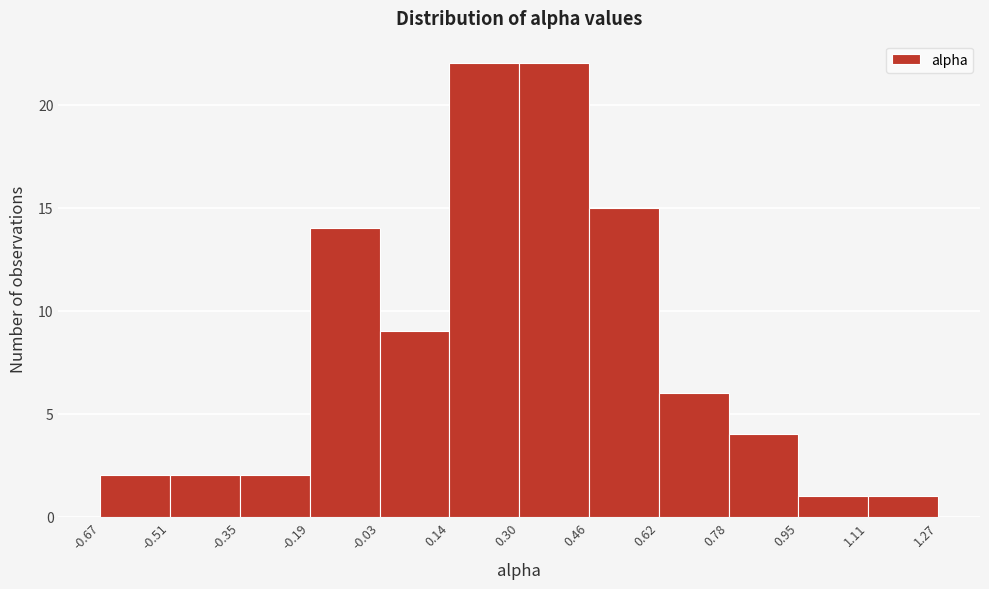

Reading left to right, list every bar in this chart as the range it spans on the x-axis followed by its height. The values are not printed on the chart, so give them approximately, as read against the axis.

-0.67 to -0.51: 2
-0.51 to -0.35: 2
-0.35 to -0.19: 2
-0.19 to -0.03: 14
-0.03 to 0.14: 9
0.14 to 0.30: 22
0.30 to 0.46: 22
0.46 to 0.62: 15
0.62 to 0.78: 6
0.78 to 0.95: 4
0.95 to 1.11: 1
1.11 to 1.27: 1